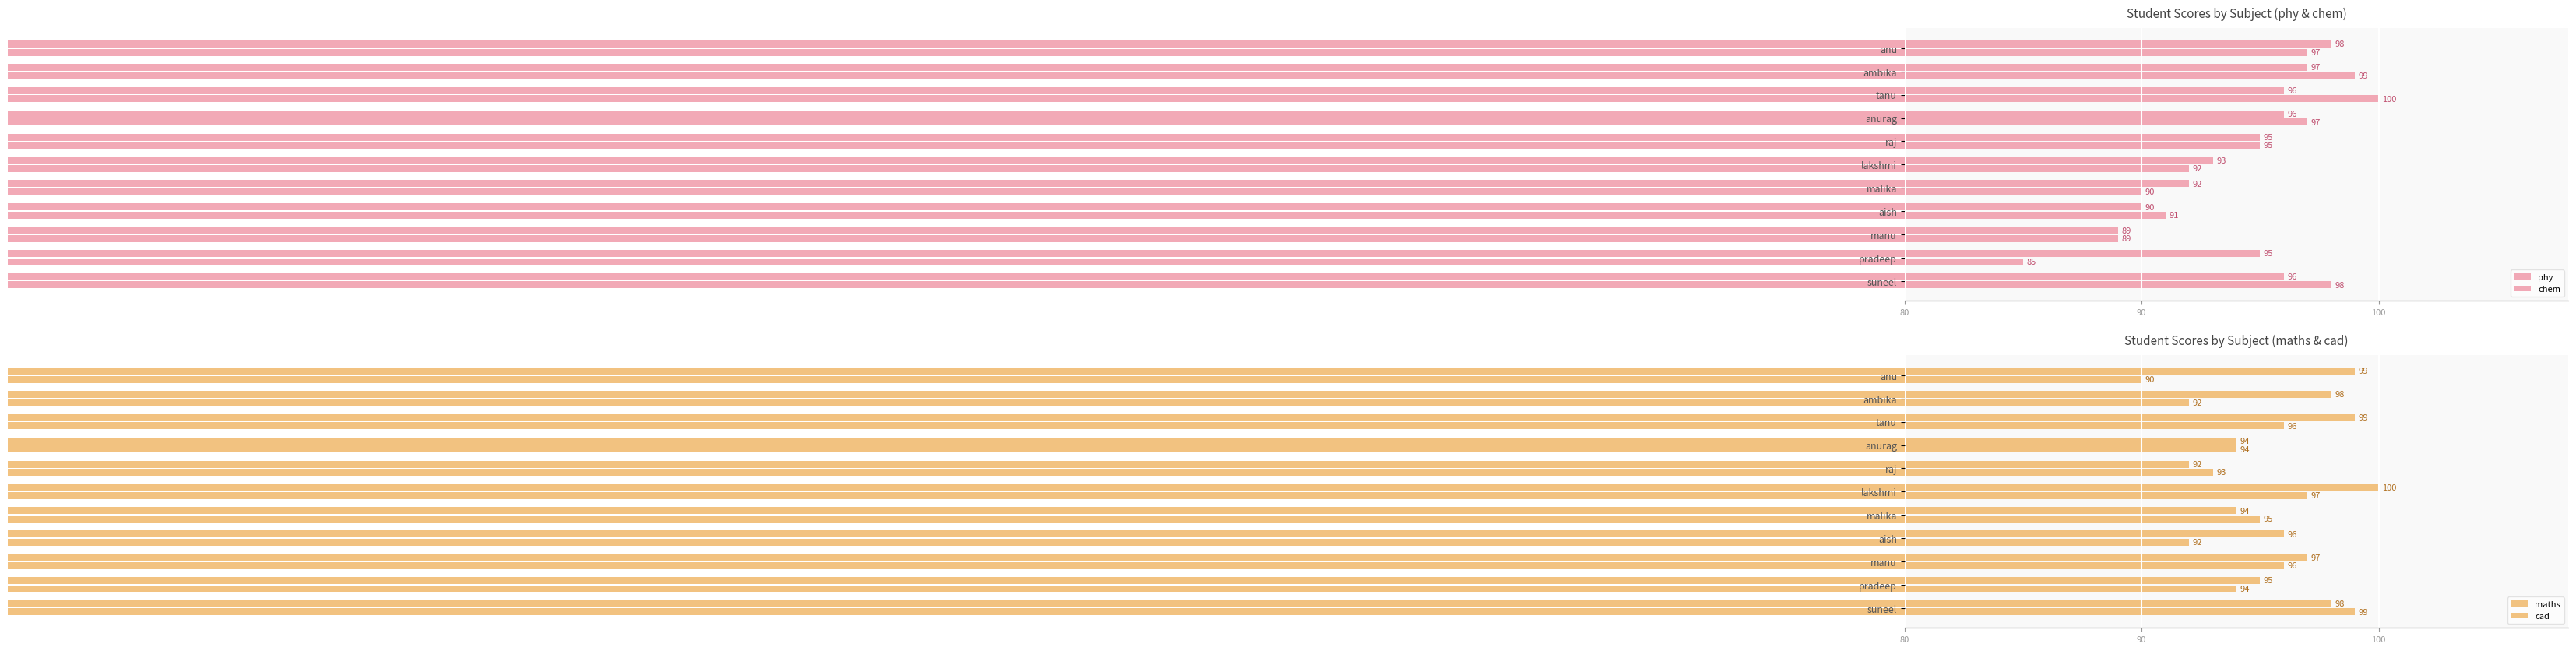

At how many categories does at least one series exceed 91?

11